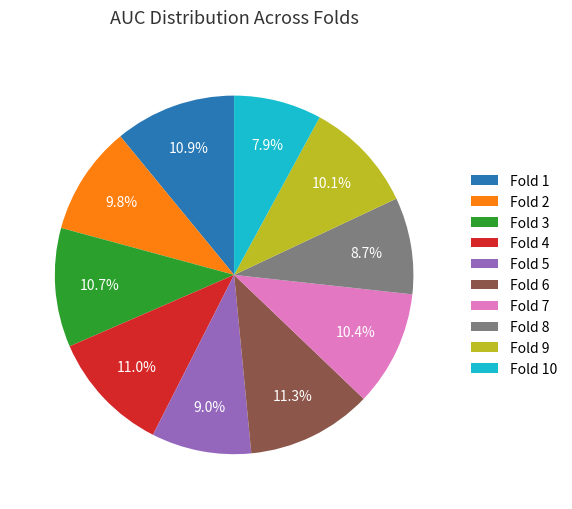

To the nearest percent, what portion does Fold 2 represent?

10%